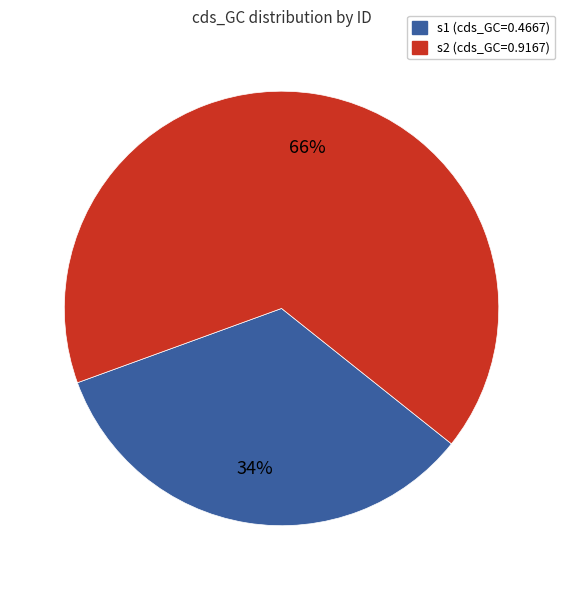

Which category has the smallest portion of the pie?

s1